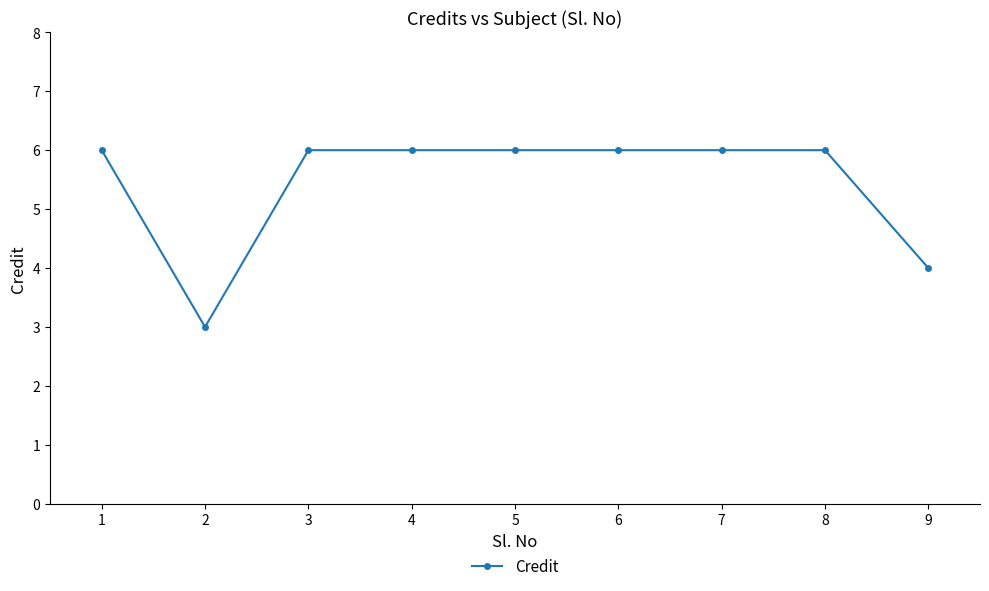

What is the minimum value shown in the chart?

3